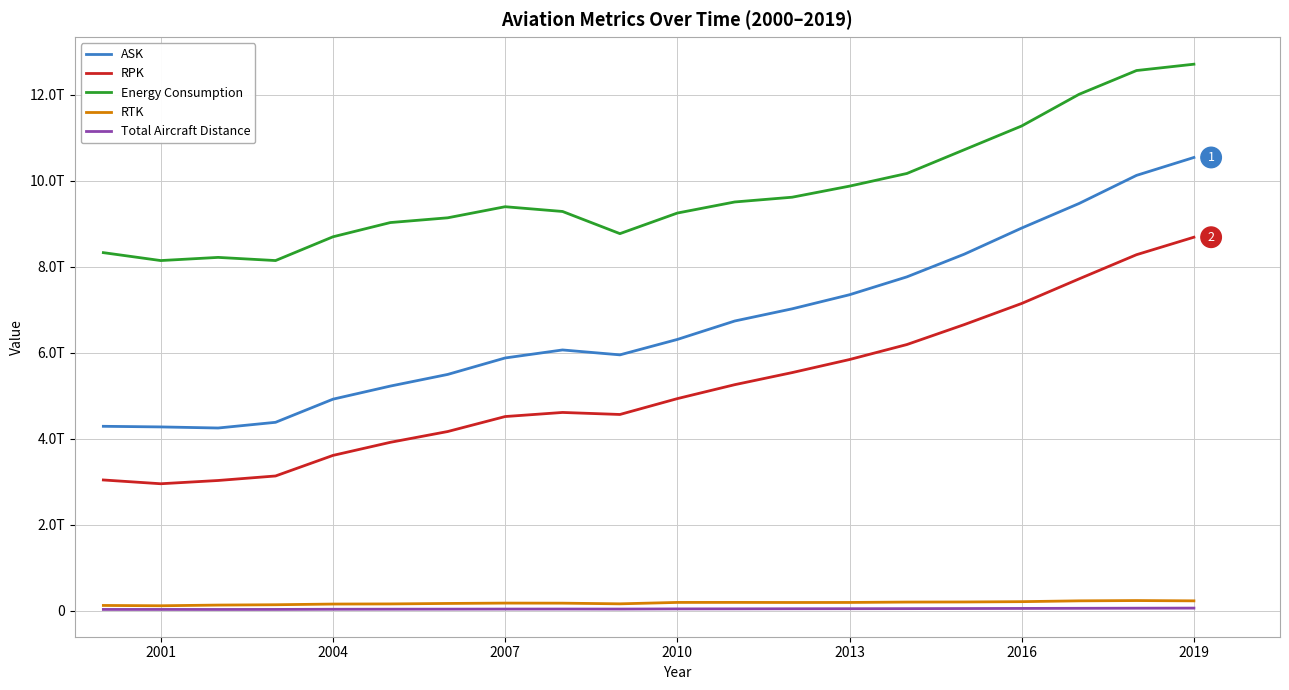

True or false: Total Aircraft Distance has more than 2 interior local peaks.

False